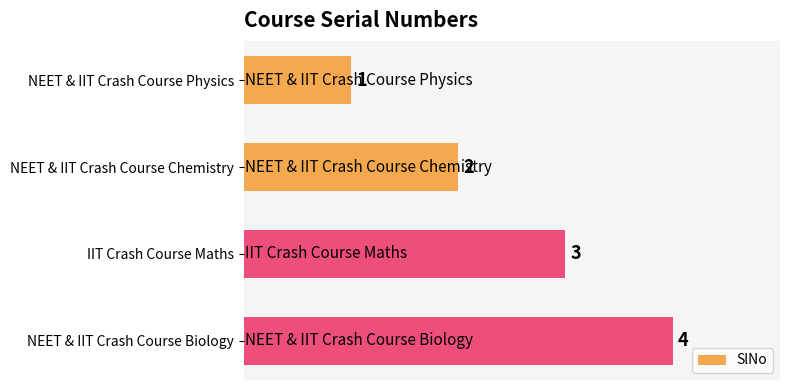

True or false: the data shows 1 at NEET & IIT Crash Course Physics.

True